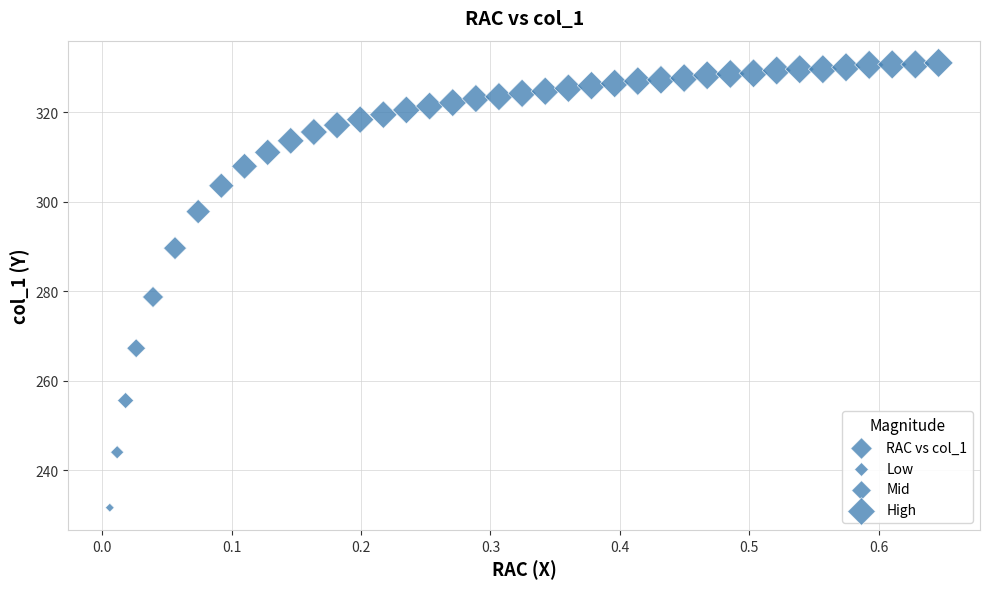

What Y value in the scatter plot is closest to 281?

278.7